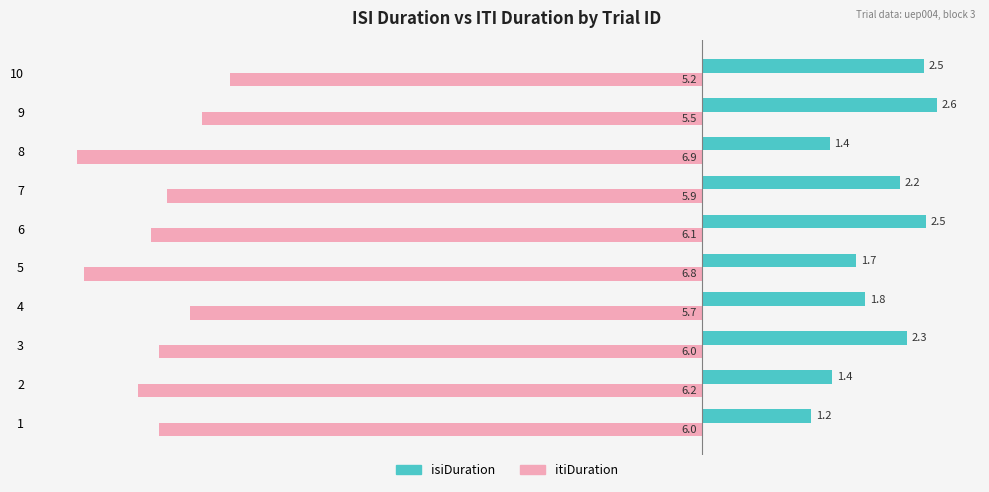

Which series has the largest total across all categories?

isiDuration